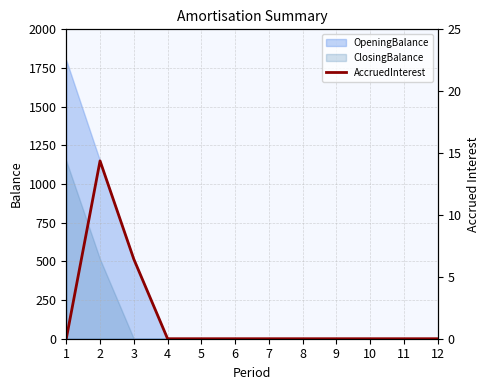

How many data points are above 0?

2